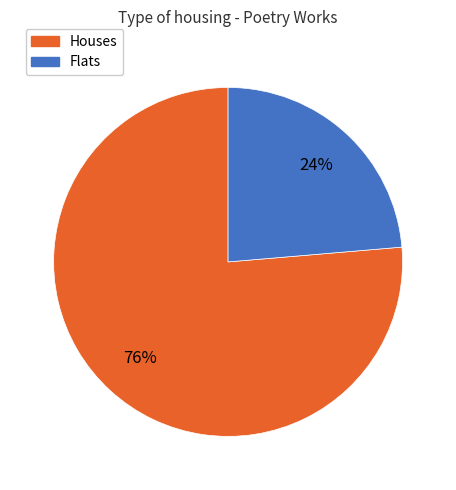

Does any single category account for the majority?

Yes